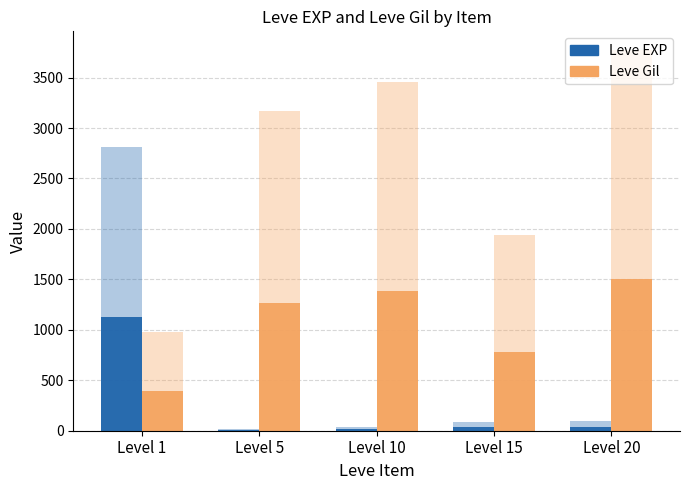

What is the sum of all Leve Gil values?

5328.4